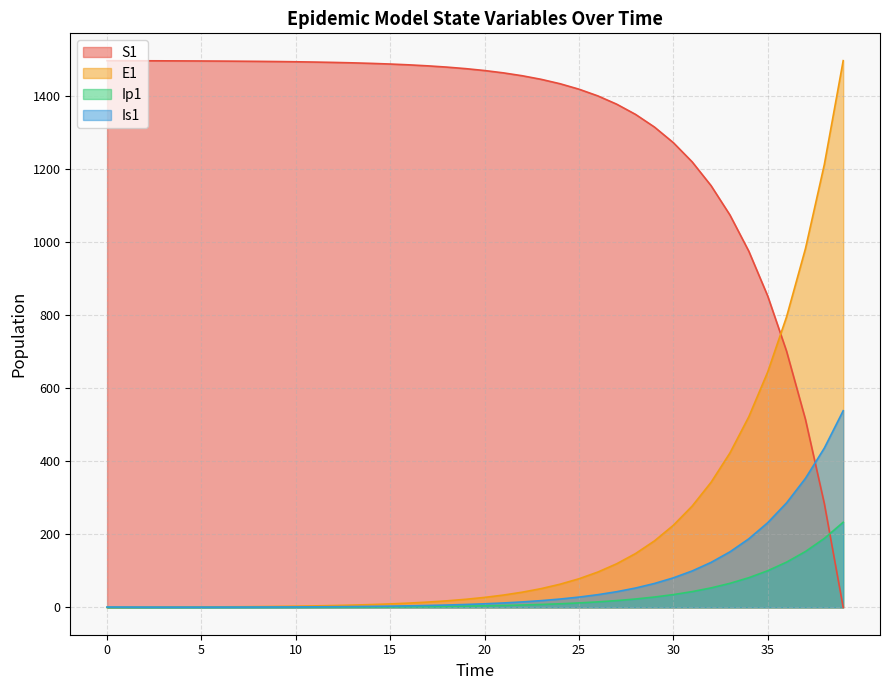

Rank the categories by Ip1 value from lowest to highest.

0, 1, 2, 3, 4, 5, 6, 7, 8, 9, 10, 11, 12, 13, 14, 15, 16, 17, 18, 19, 20, 21, 22, 23, 24, 25, 26, 27, 28, 29, 30, 31, 32, 33, 34, 35, 36, 37, 38, 39